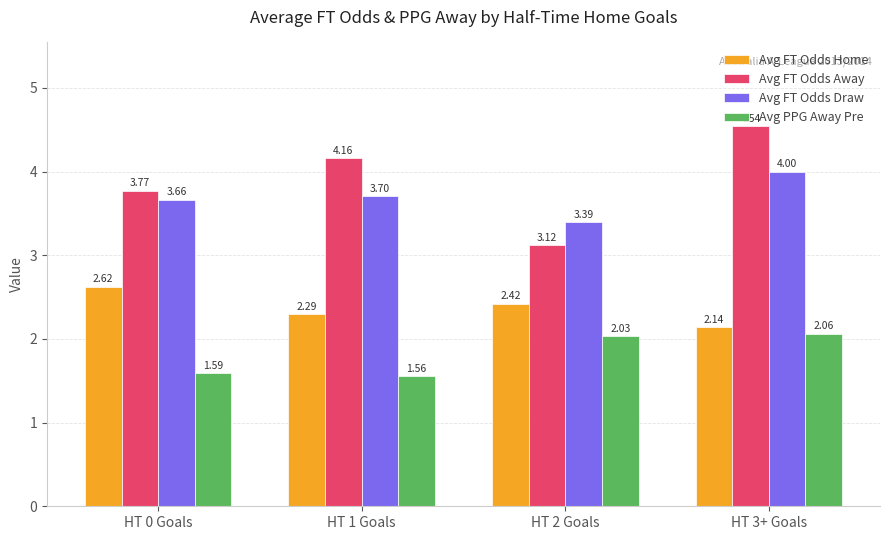

What is the spread (max minus min) of values at HT 2 Goals?

1.4